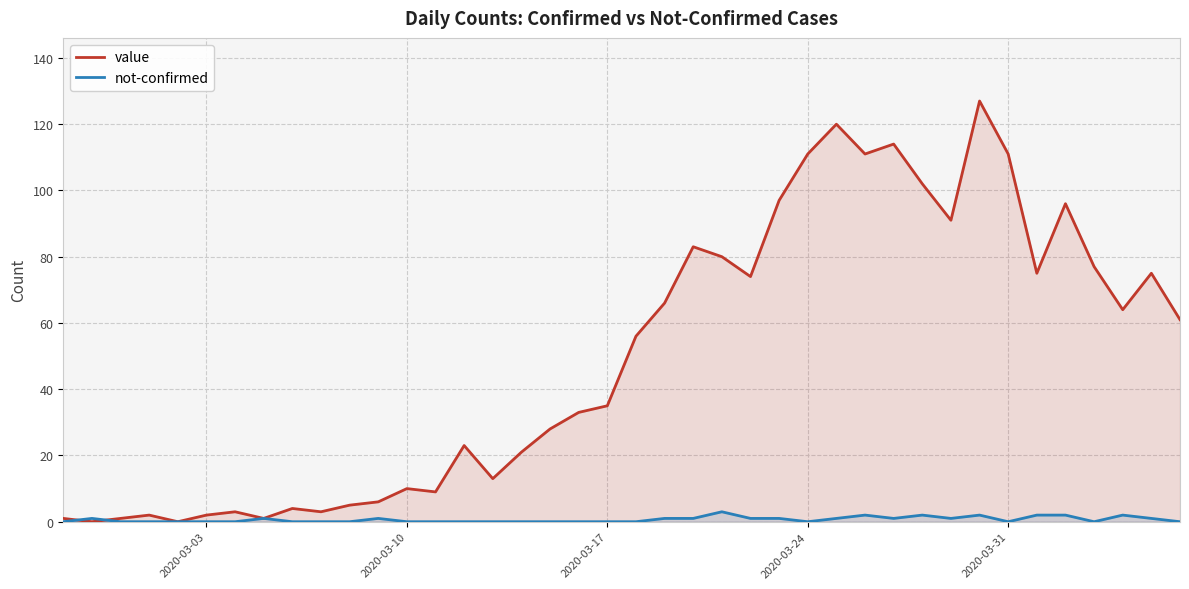

List the series in order of their overall mean, lowest first.

not-confirmed, value